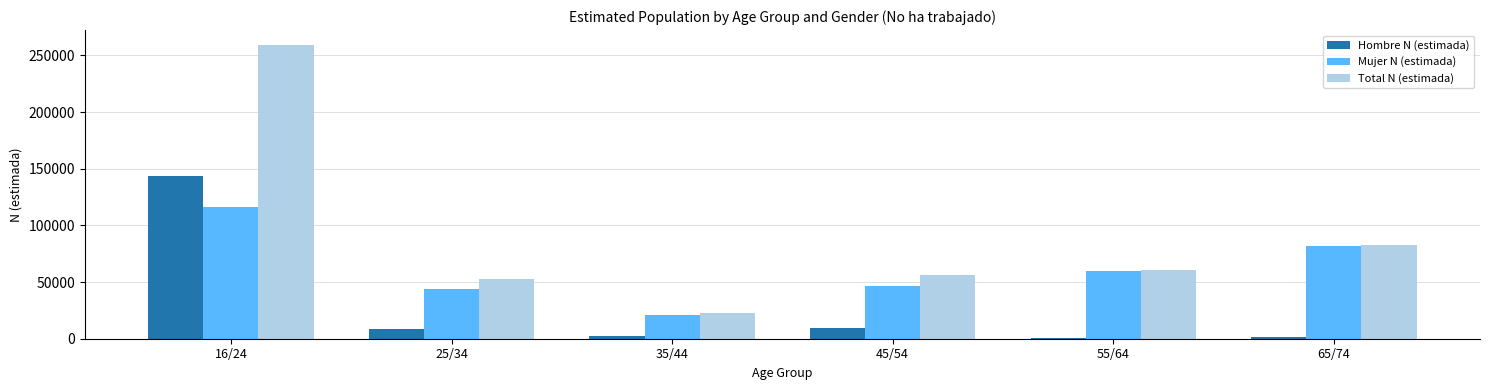

True or false: Total N (estimada) has a value of 36671 at 45/54.

False